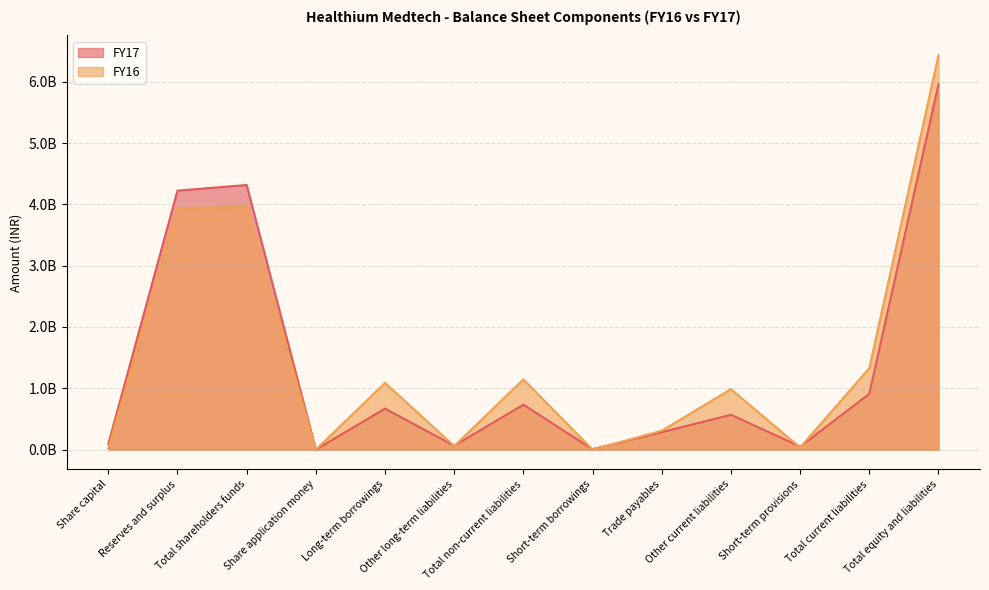

Which series has the largest range (max minus min)?

FY16